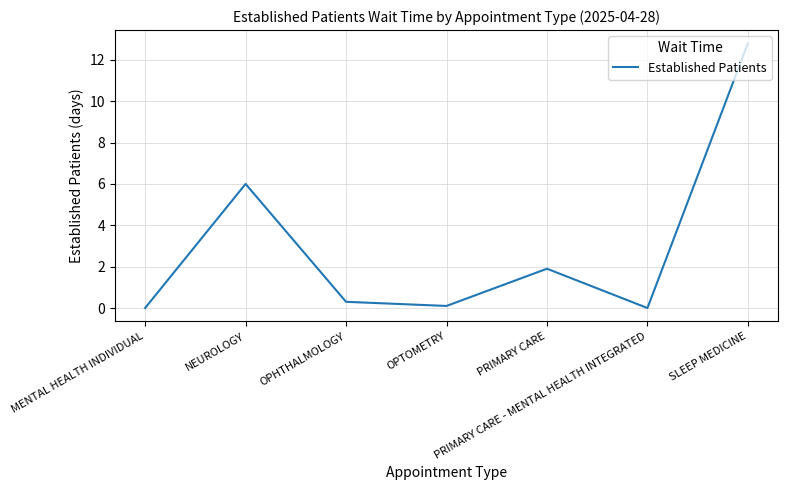

What position from the right is MENTAL HEALTH INDIVIDUAL?

7